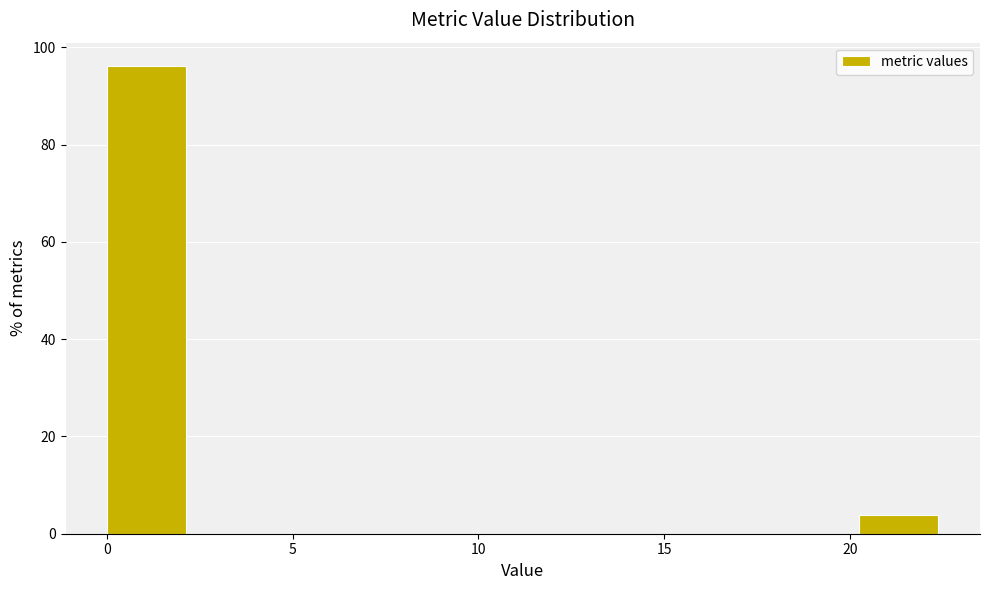

Over which range of the x-axis is the bar tallest?

0.00 to 2.25